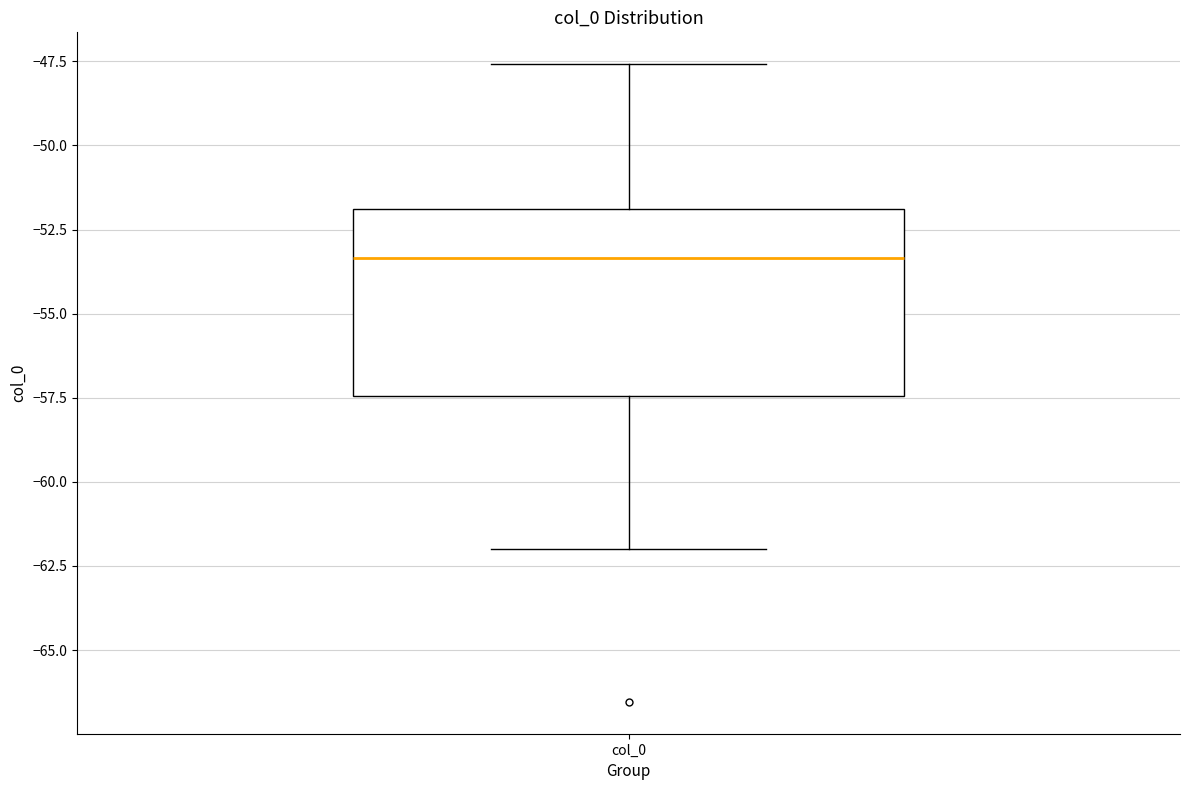

Read this box plot against the y-axis: the position of the median line, the range covered by the box, and the ends of both whiskers. The values are not printed on the chart, so give them approximately, as read against the axis.

median -53.5, box -57.5 to -52.0, whiskers -62.0 to -47.5